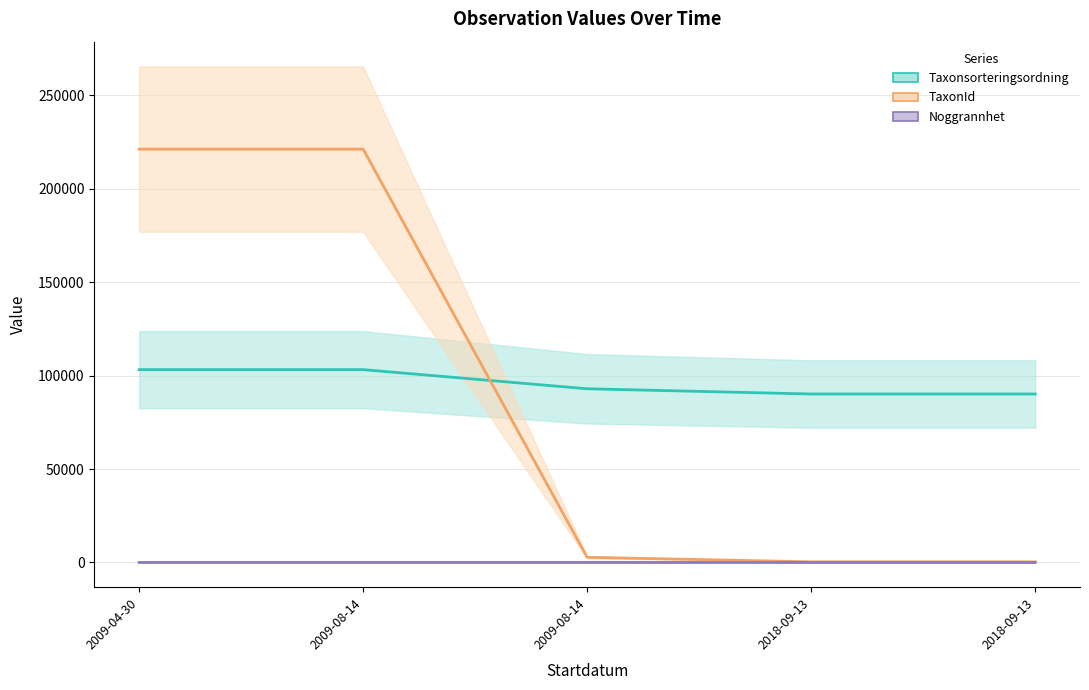

True or false: TaxonId (line) has a value of 366 at 2018-09-13.

True